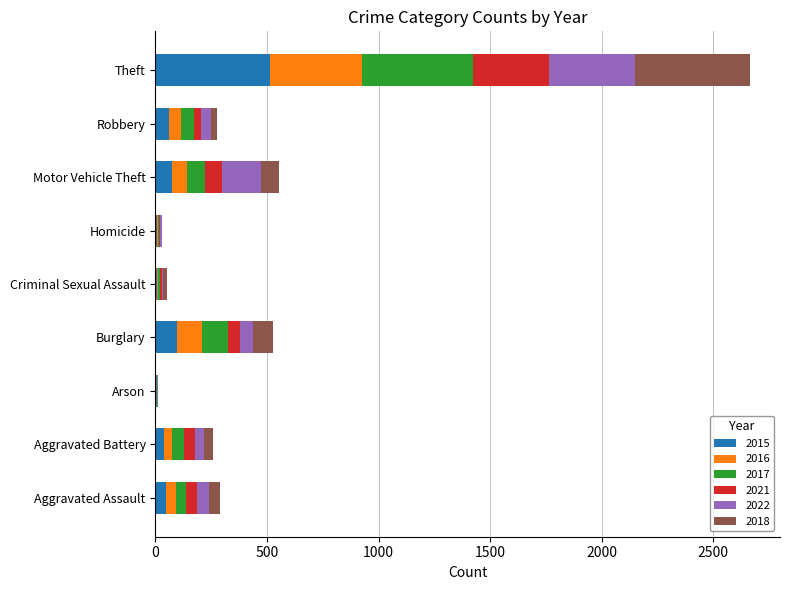

At which category is the sum across all series the highest?

Theft